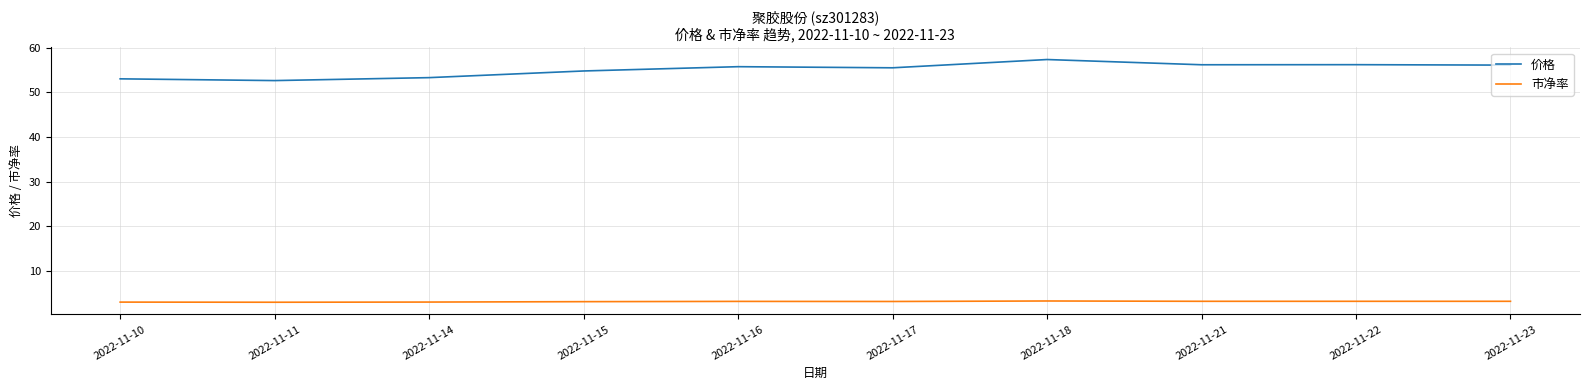

Is it true that 市净率 equals 1.2 at 2022-11-17?

False